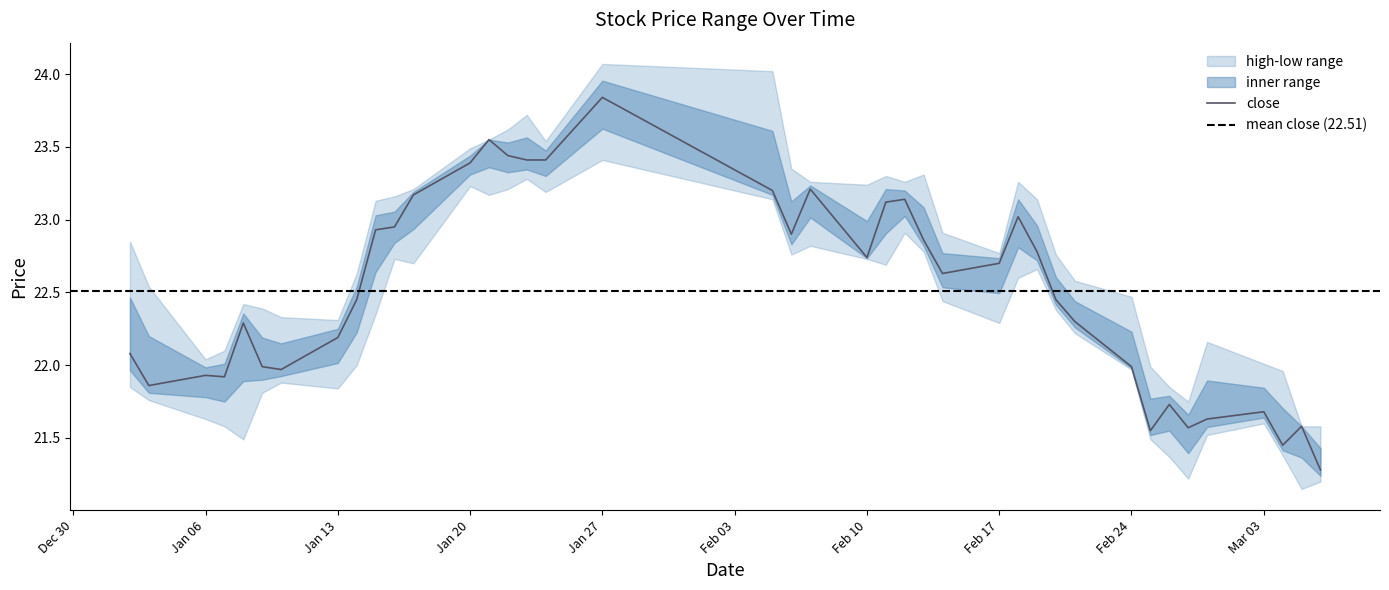

Is it true that high equals 23.3 at 23?

True